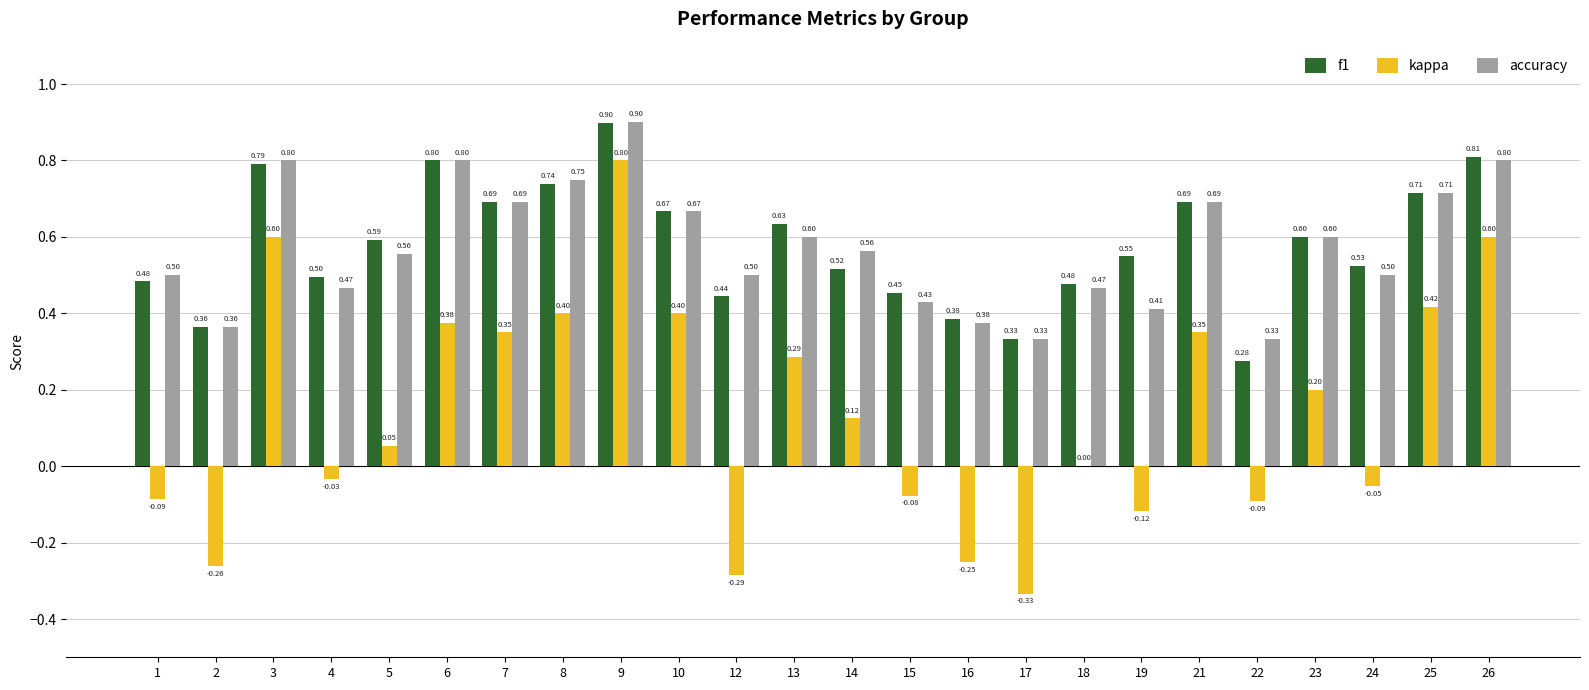

Does the chart contain stacked bars?

No